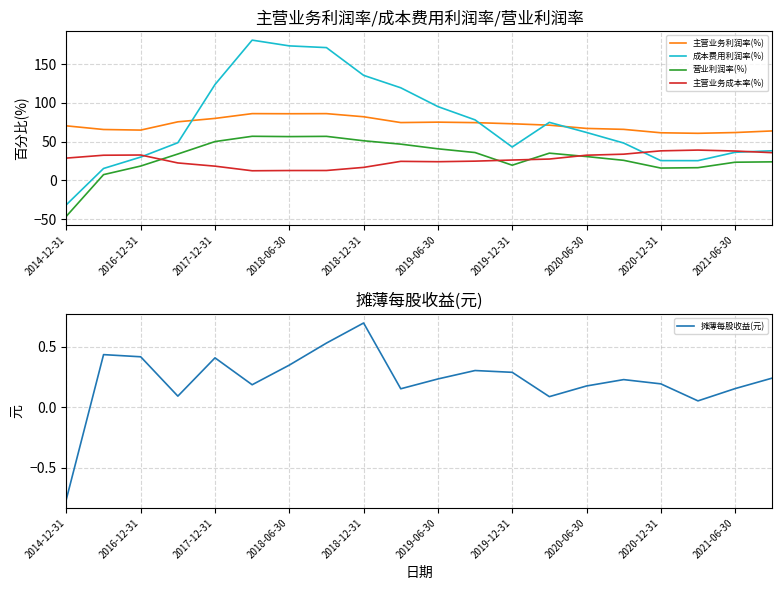

What are all the series names shown in the legend?

主营业务利润率(%), 成本费用利润率(%), 营业利润率(%), 主营业务成本率(%), 摊薄每股收益(元)